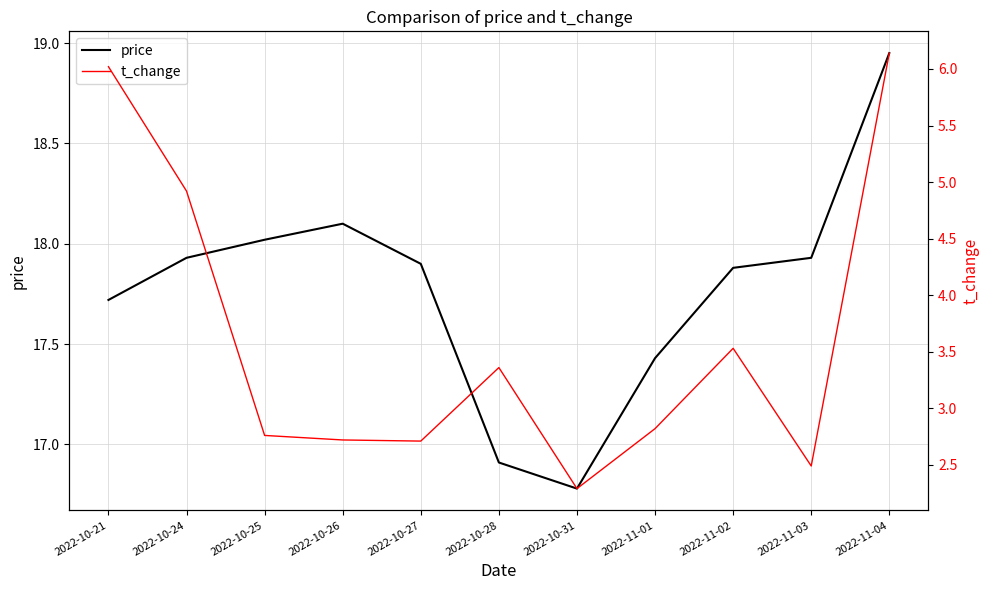

Which has a higher value, 2022-10-28 or 2022-11-04?

2022-11-04